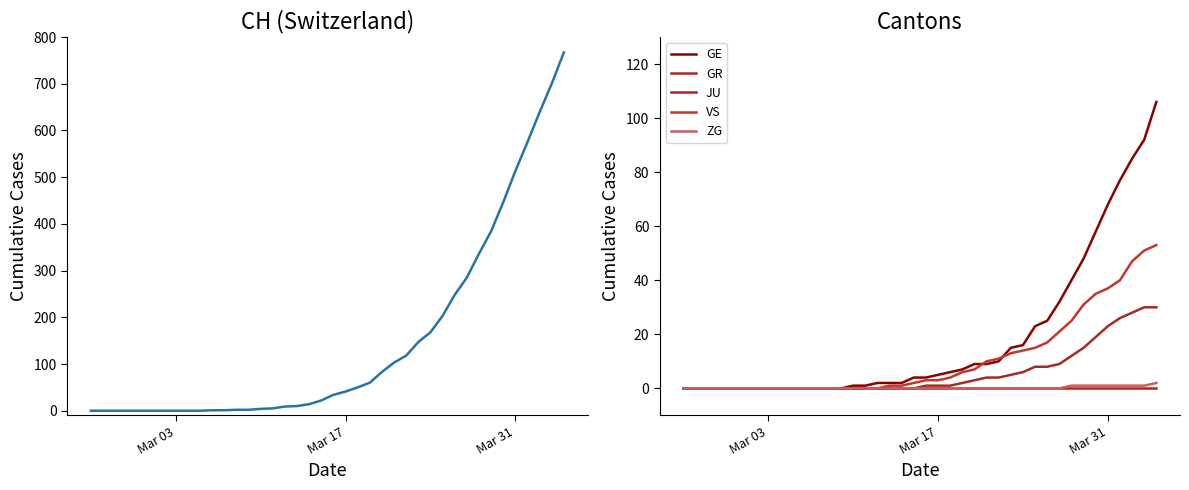

How many positive values does the VS series have?

23